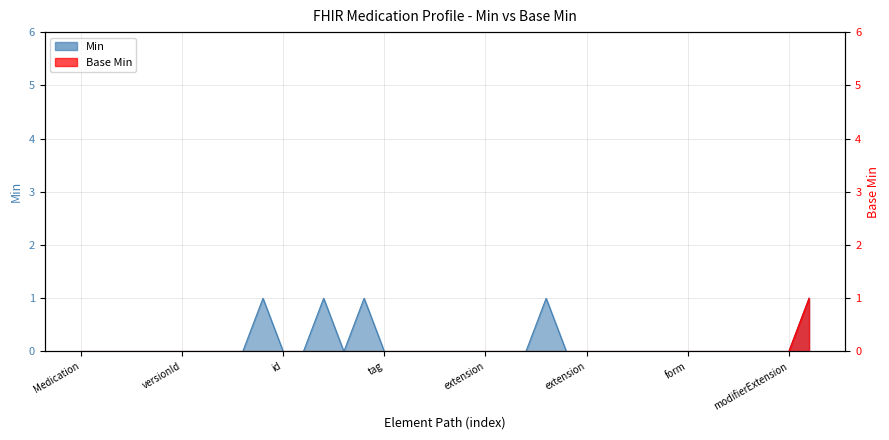

List the series in order of their overall mean, highest first.

min_values, base_min_values